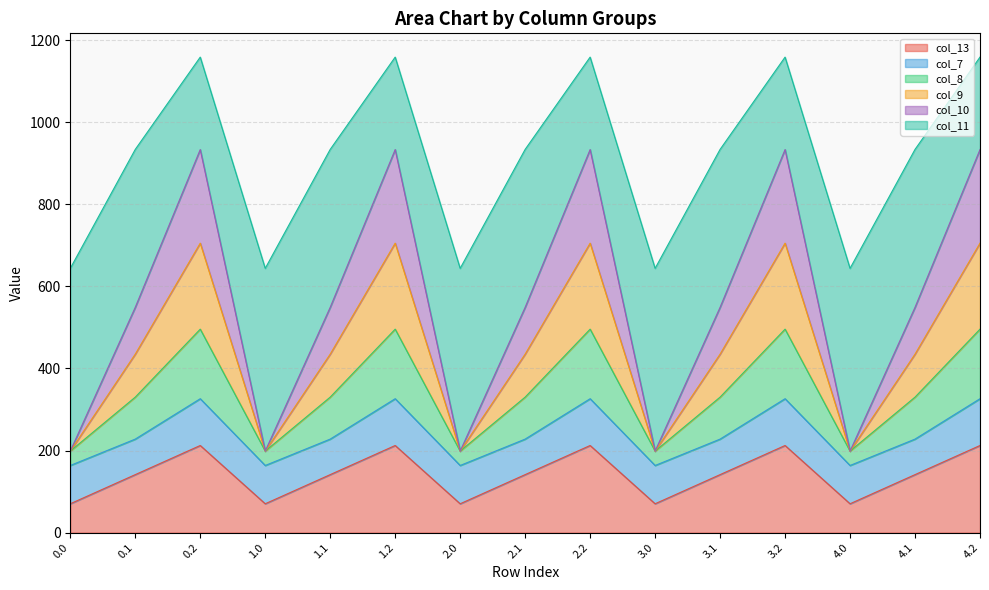

What is the label of the 6th point from the right?

3.0